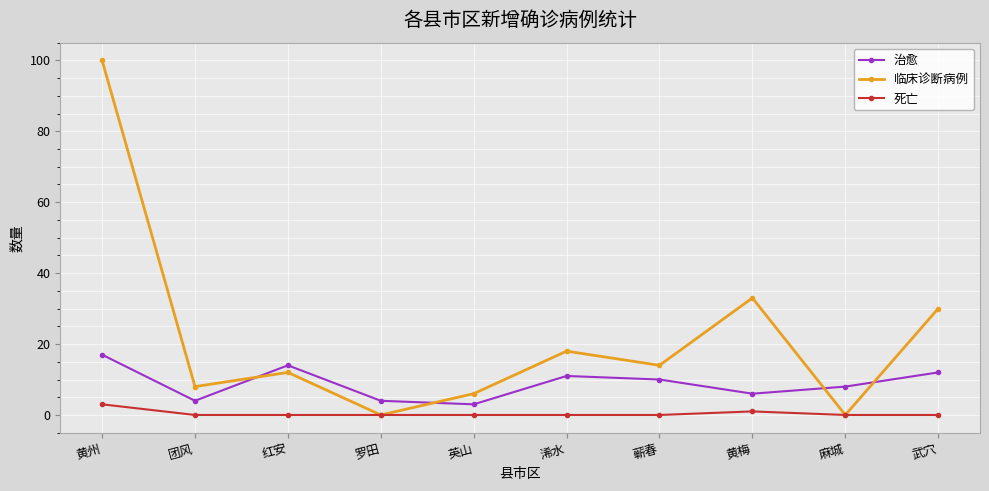

Which series has the largest total across all categories?

临床诊断病例